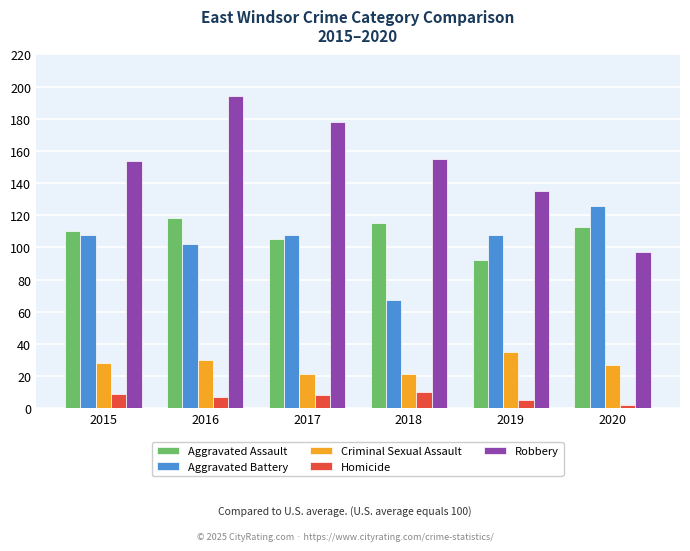

What are all the series names shown in the legend?

Aggravated Assault, Aggravated Battery, Criminal Sexual Assault, Homicide, Robbery